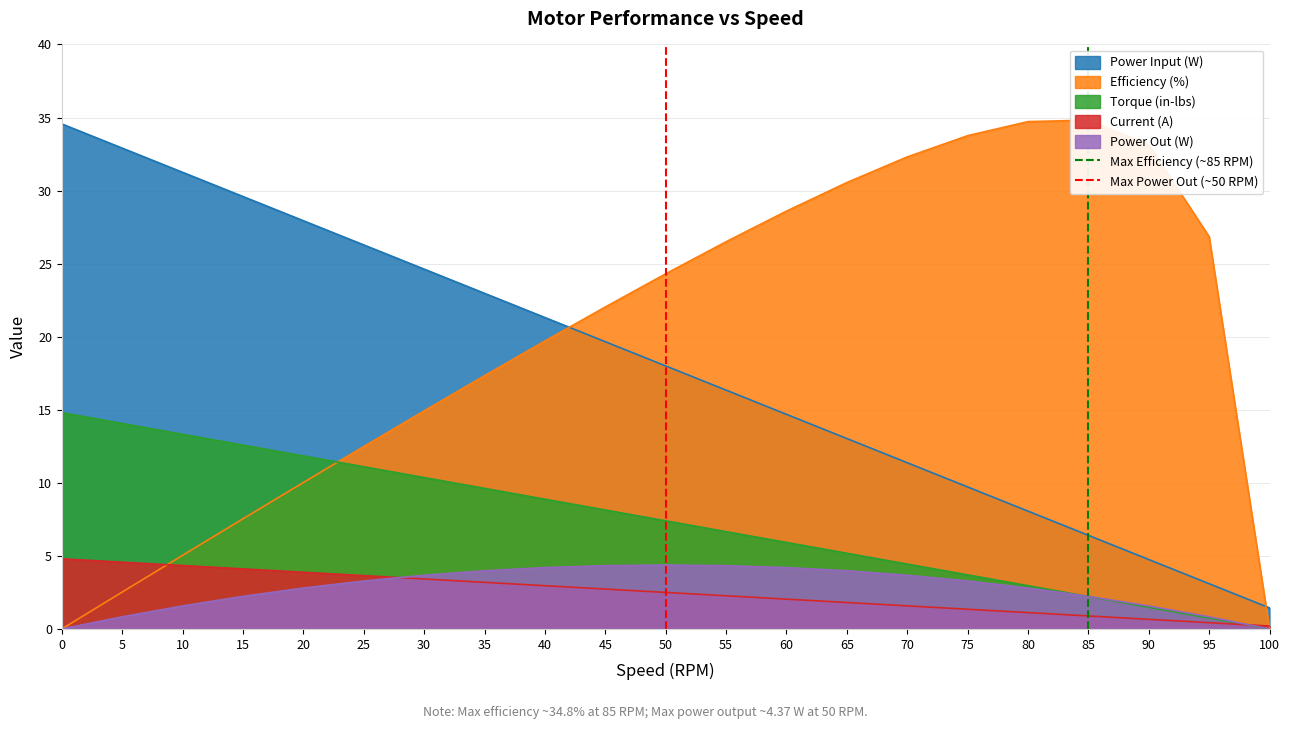

List the labels in order of Power Input (W) value, smallest first.

100, 95, 90, 85, 80, 75, 70, 65, 60, 55, 50, 45, 40, 35, 30, 25, 20, 15, 10, 5, 0